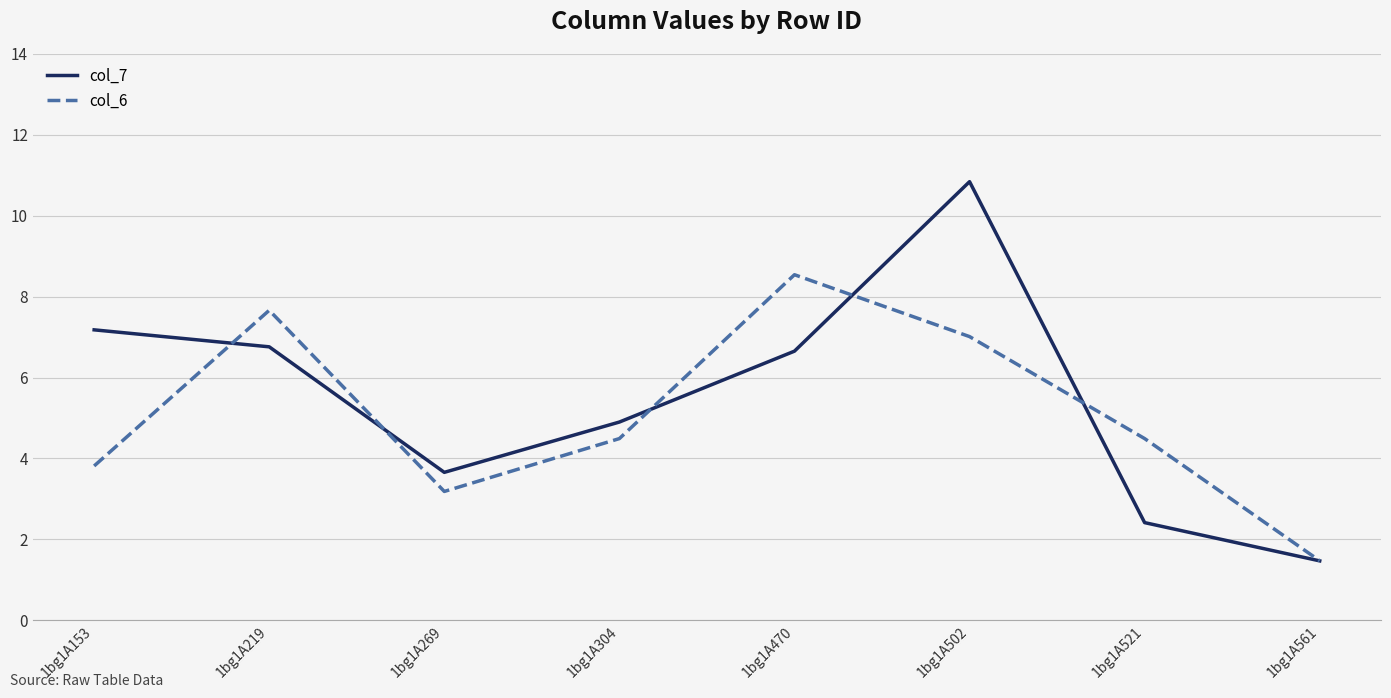

Does the chart display data point markers on the line(s)?

No